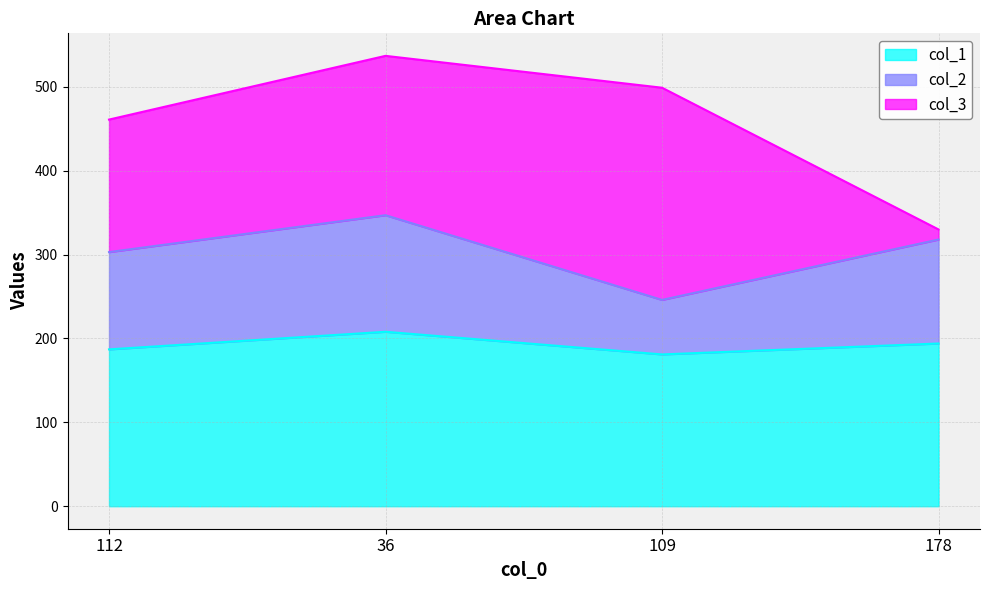

At how many categories does at least one series exceed 298?

3